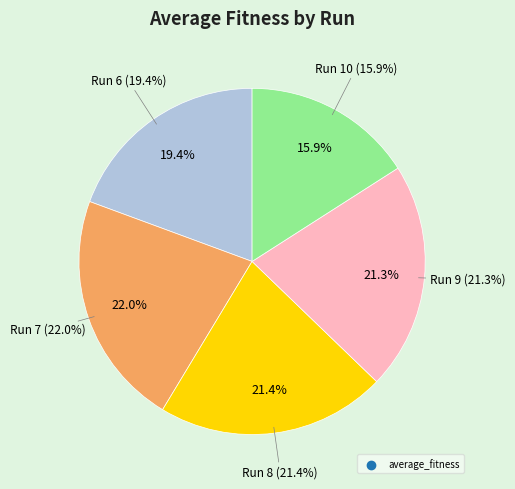

How much of the chart is everything except 8?

78.6%